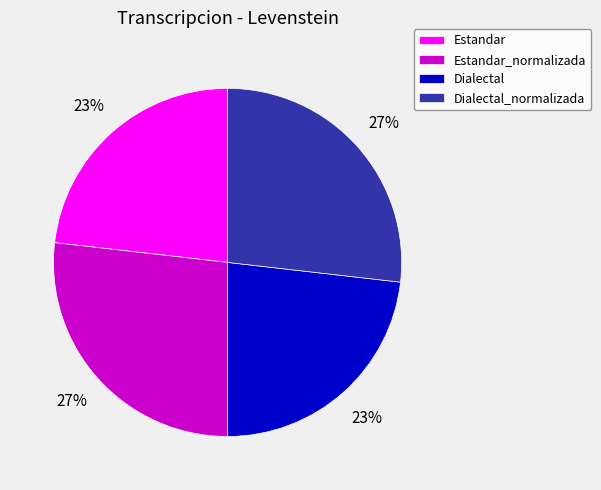

Do Dialectal_normalizada and Estandar_normalizada together represent more than half of the pie?

Yes